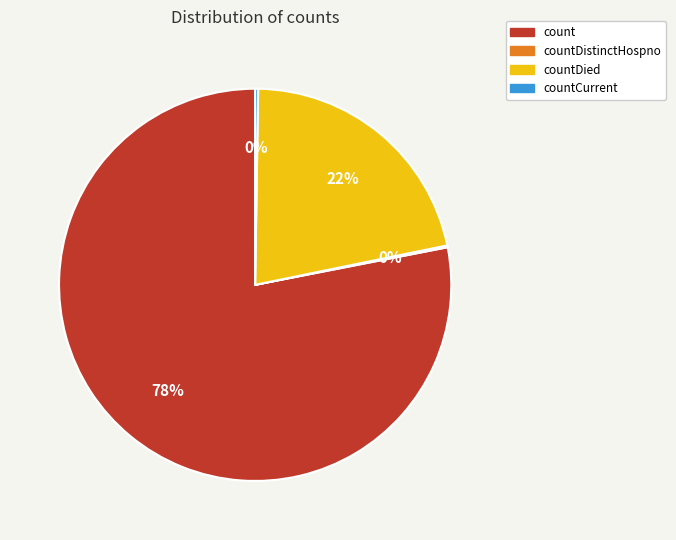

To the nearest percent, what is the difference between the largest and smallest slice percentages?

78%